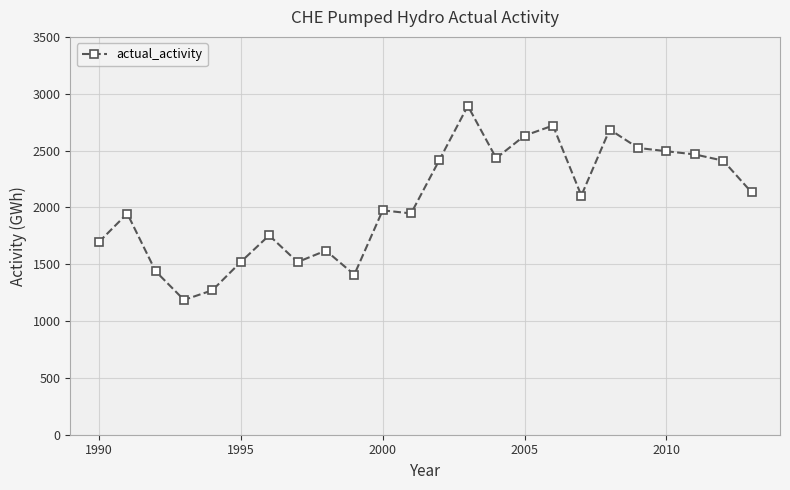

What is the difference between the maximum and minimum values?

1707